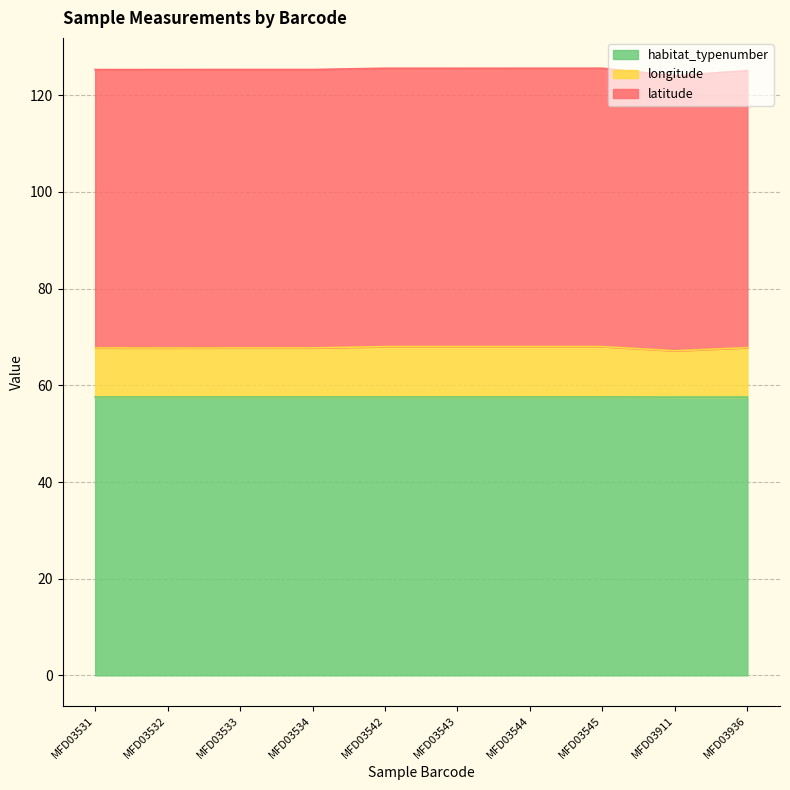

True or false: habitat_typenumber has more than 1 points higher than both neighbors.

False